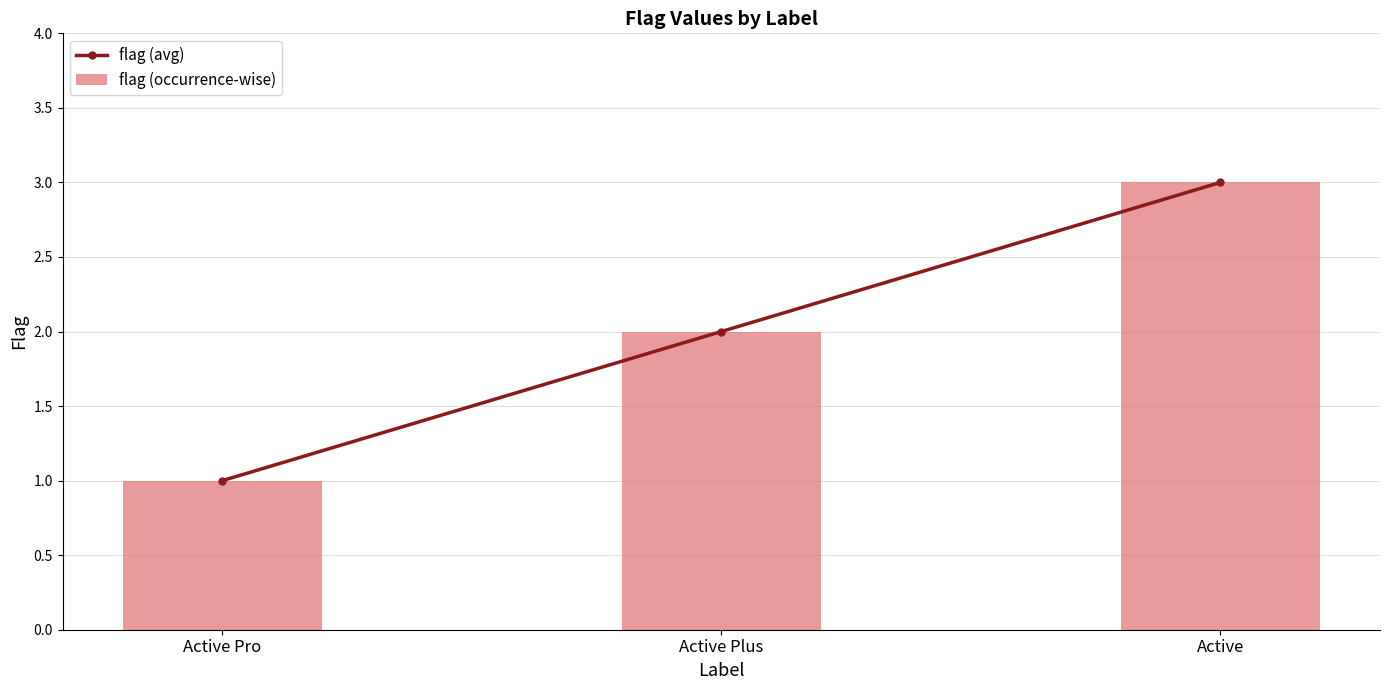

What is the value of the flag (occurrence-wise) bar at the 2nd from the left?

2